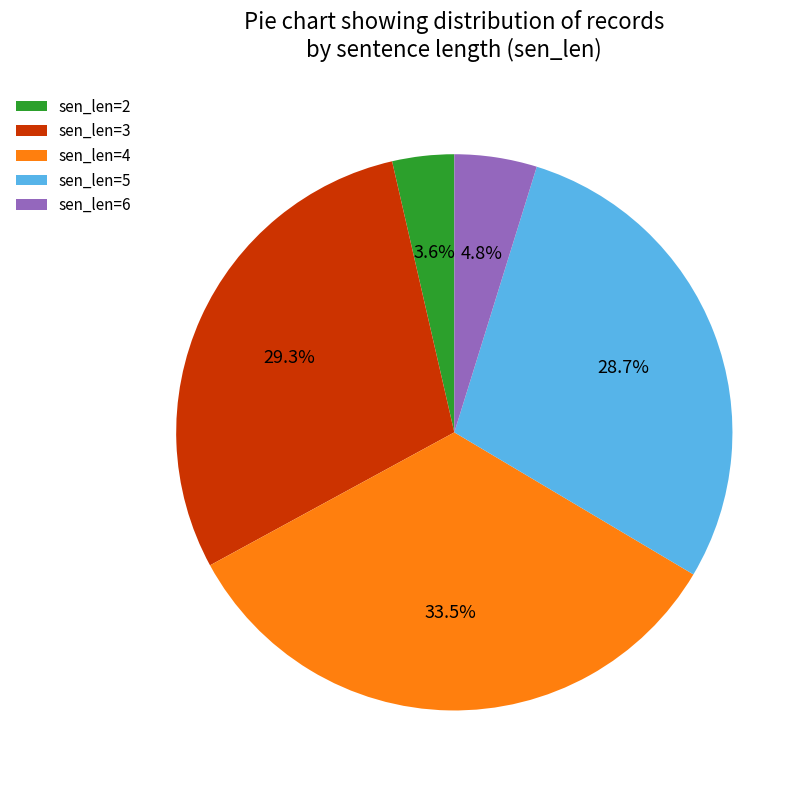

Count the number of slices in the pie.

5